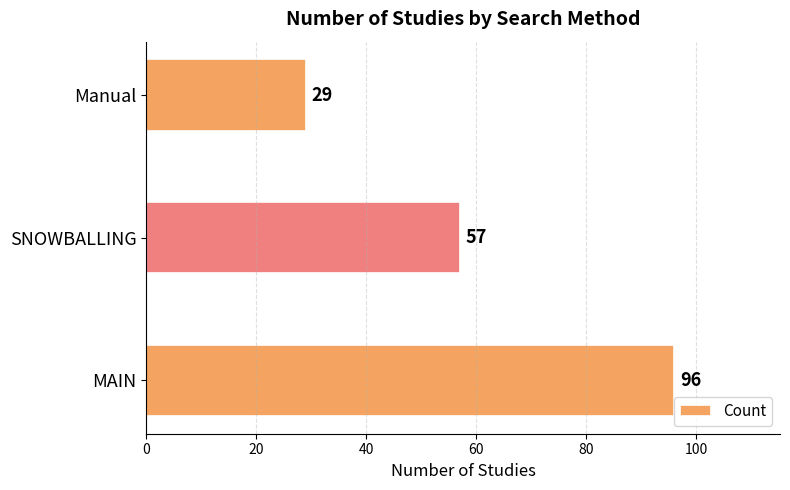

List the labels in order of value, smallest first.

Manual, SNOWBALLING, MAIN